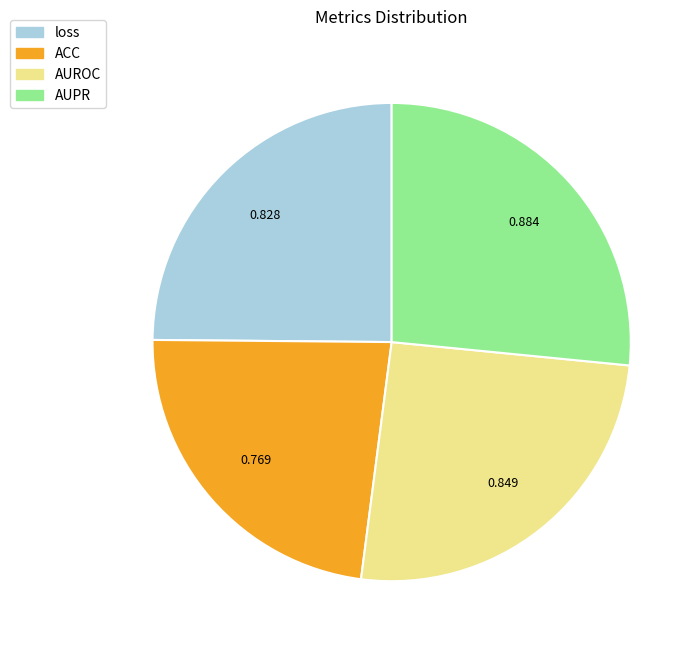

Which slice is the largest?

AUPR